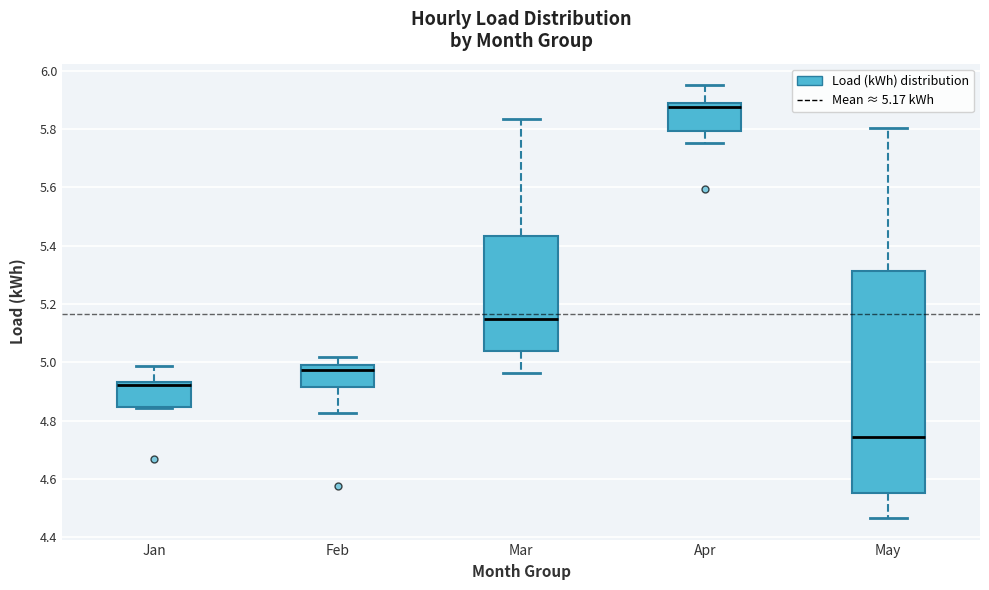

Where is the upper edge of the box for Mar on the y-axis? The values are not printed on the chart, so give them approximately, as read against the axis.

5.44